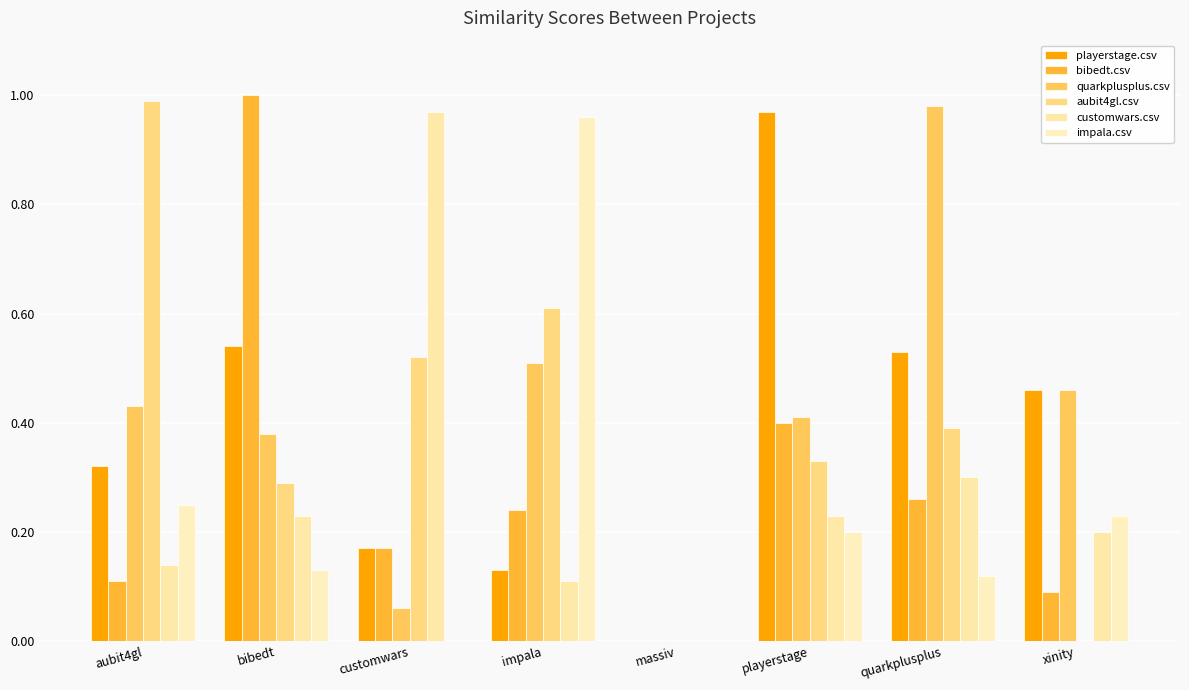

At which category is the sum across all series the highest?

quarkplusplus